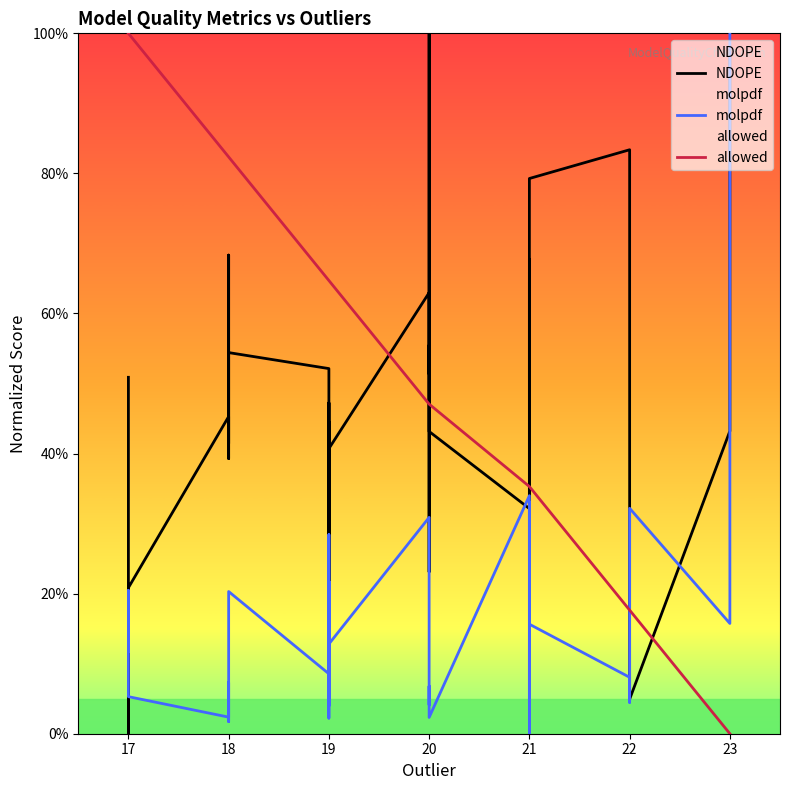

The value of NDOPE at 18 is 0.6. True or false?

False